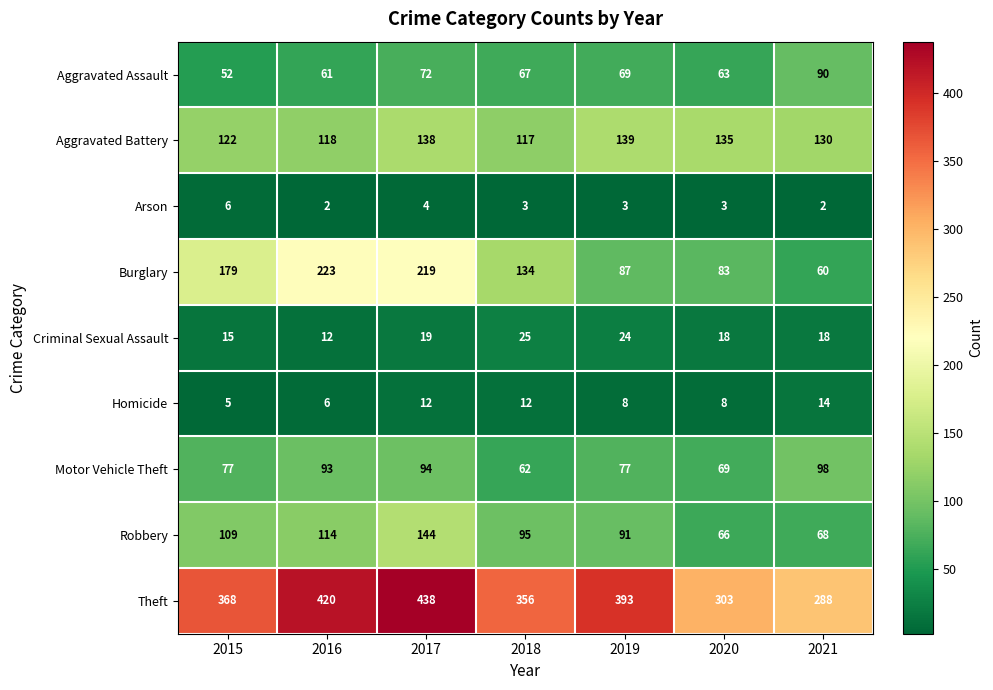

The Arson series shows 3 at 2019. True or false?

True